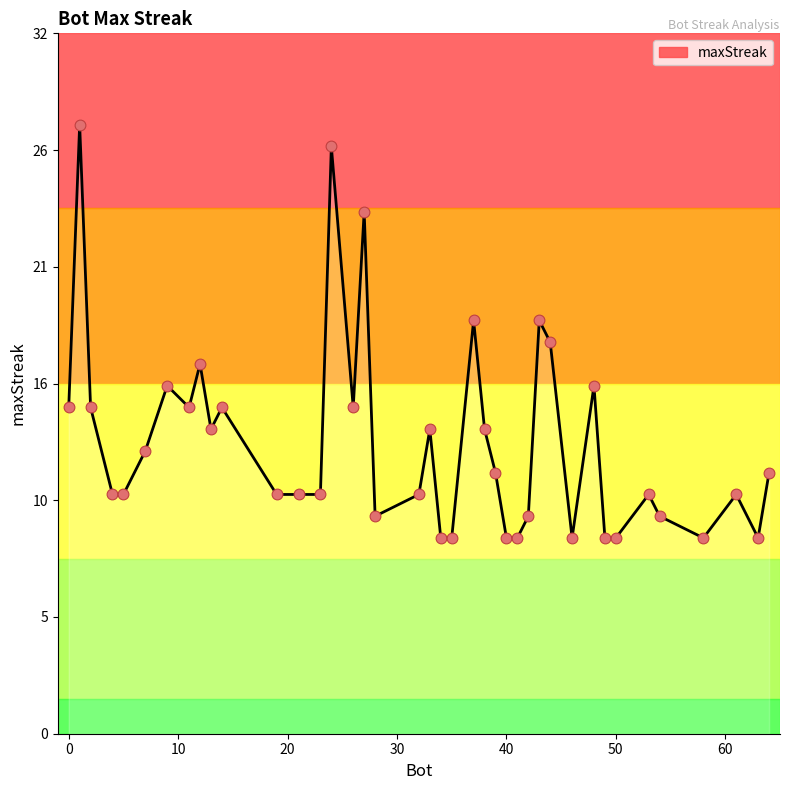

Is this an area chart (filled region under the line)?

Yes